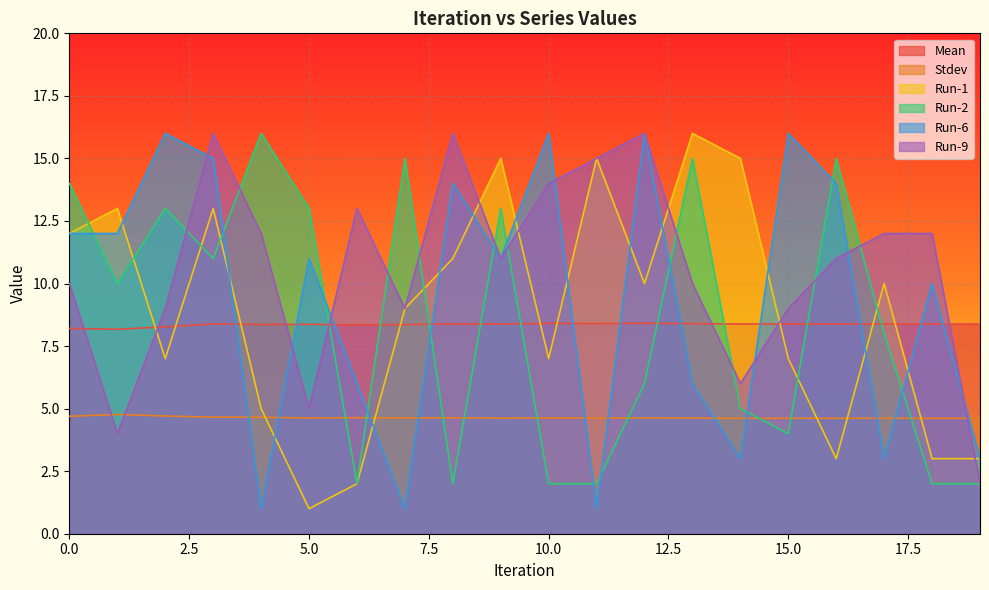

What is the value of the Run-2 point at the 11th from the left?

2.0